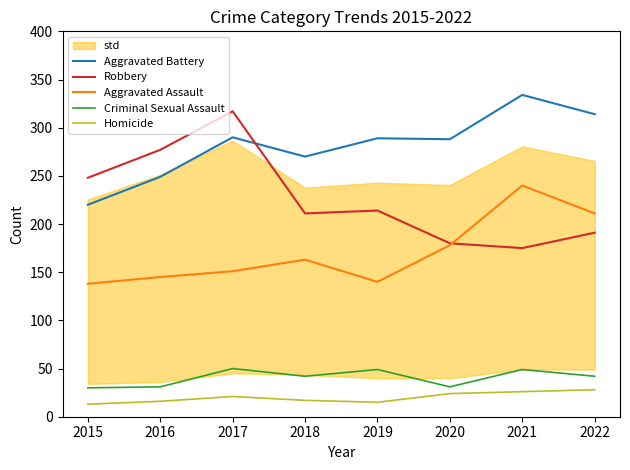

At 2017, list the series in order from largest to smallest.

Robbery, Aggravated Battery, Aggravated Assault, Criminal Sexual Assault, Homicide